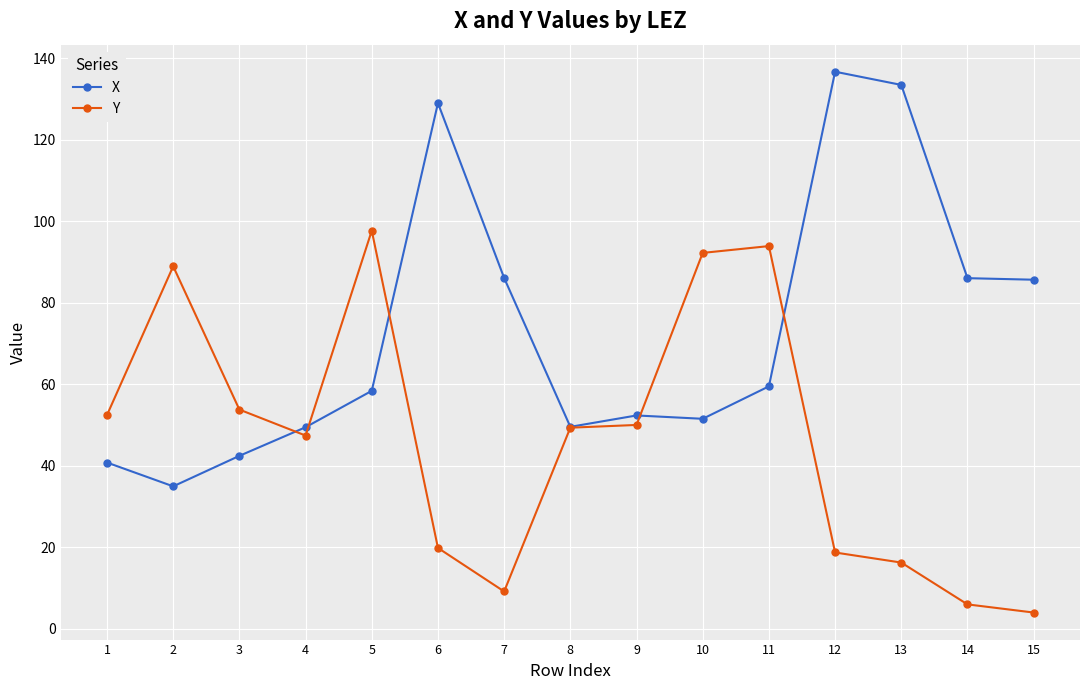

Rank the series by their average value, from highest to lowest.

X, Y